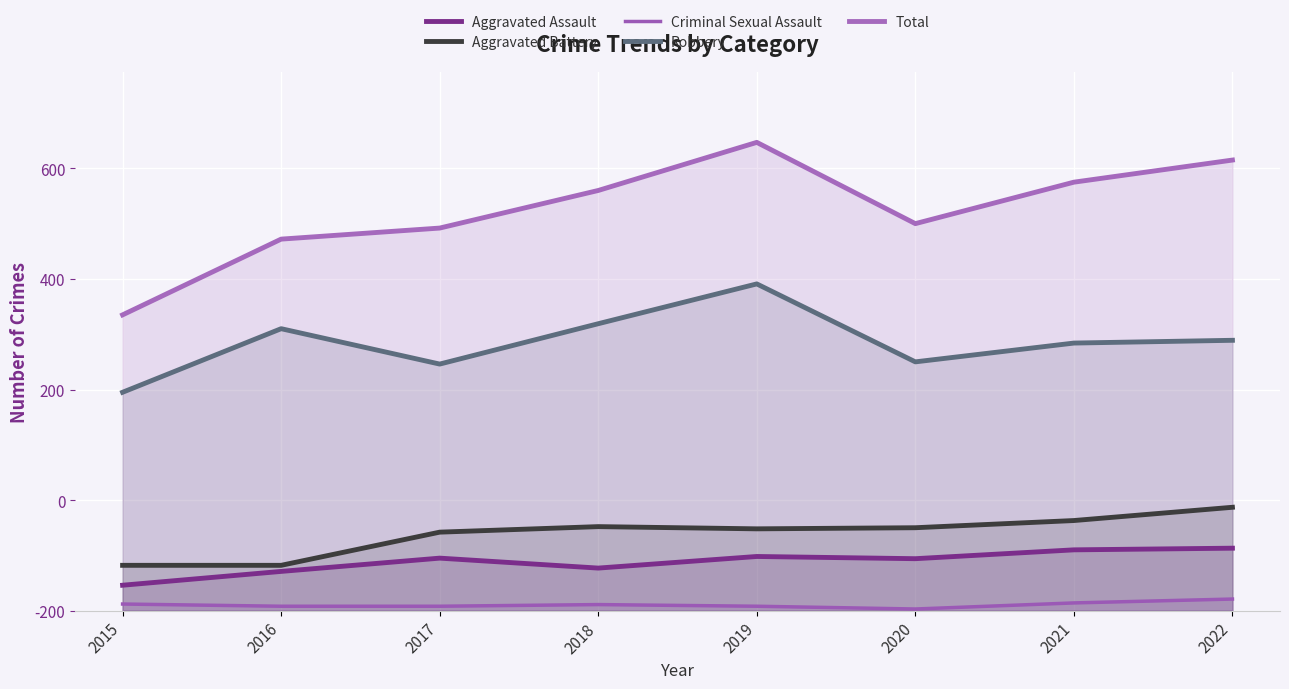

List the series in order of their peak value, highest first.

Total, Robbery, Aggravated Battery, Aggravated Assault, Criminal Sexual Assault